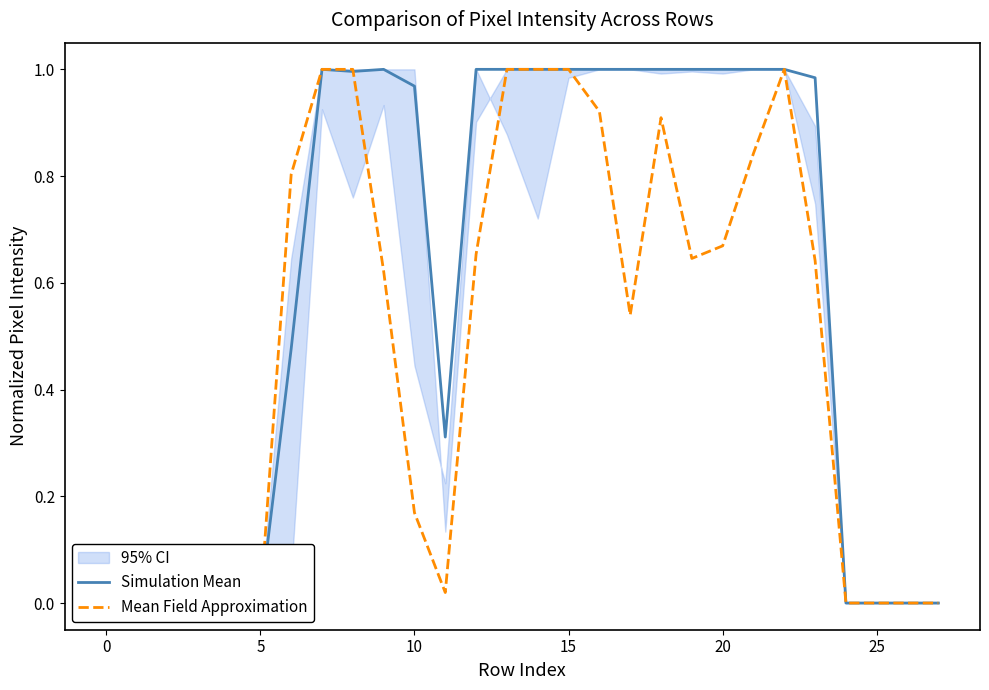

Which series ends up on top after the final intersection of Simulation Mean and Mean Field Approximation?

Simulation Mean